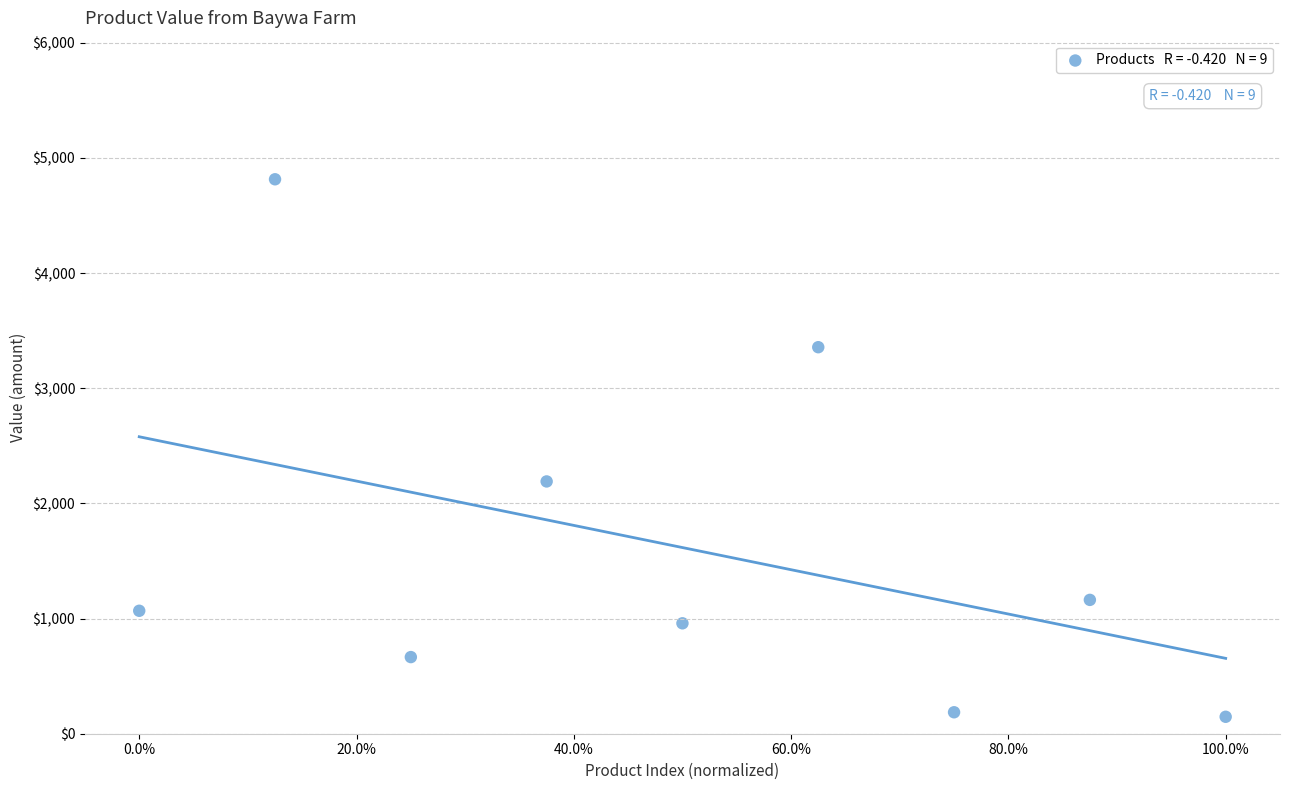

What is the range of X values (max minus min)?

1.0